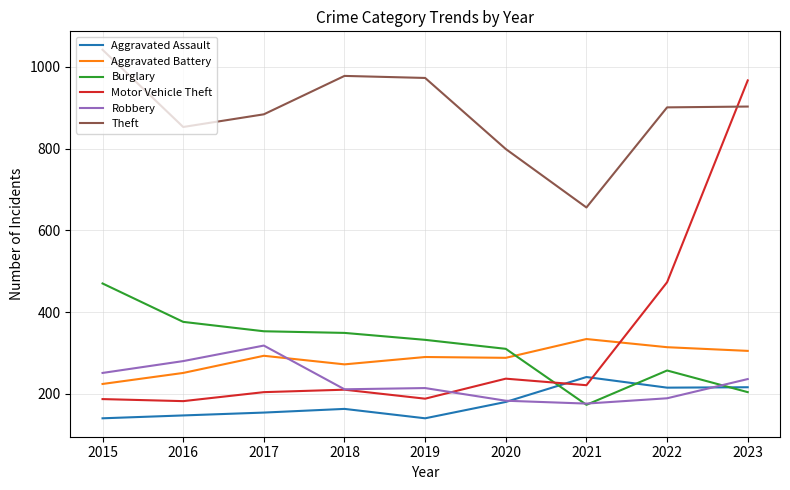

True or false: Aggravated Assault has more than 1 points higher than both neighbors.

True